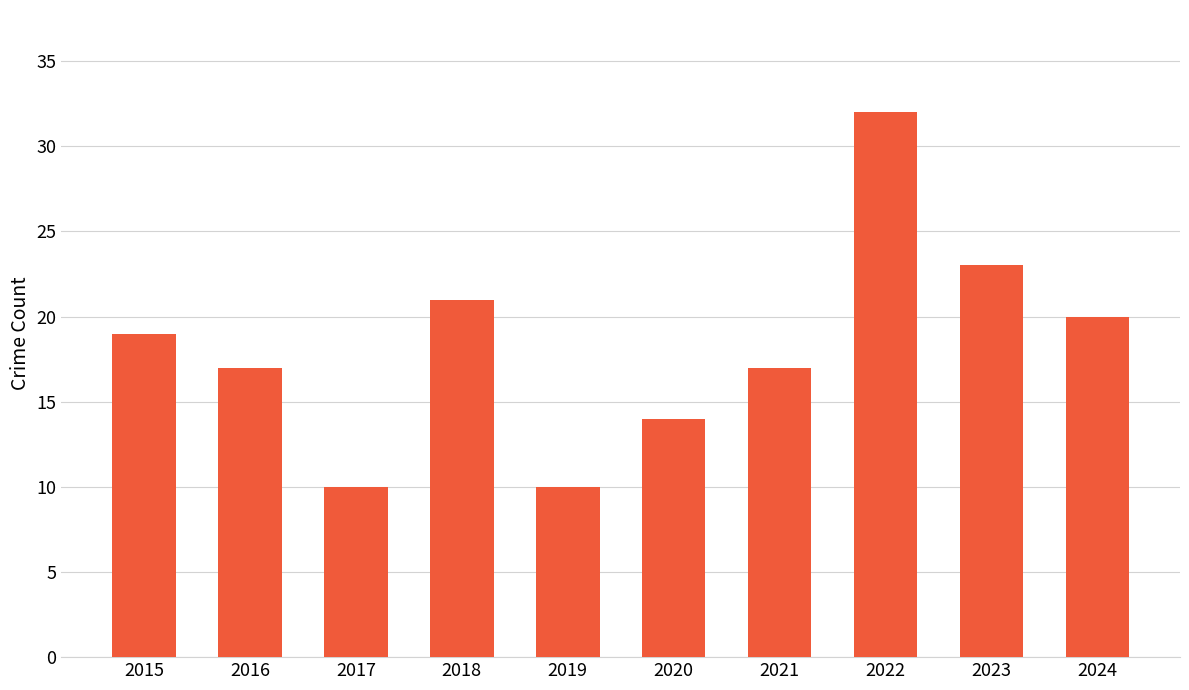

What is the difference between the values at 2020 and 2019?

4